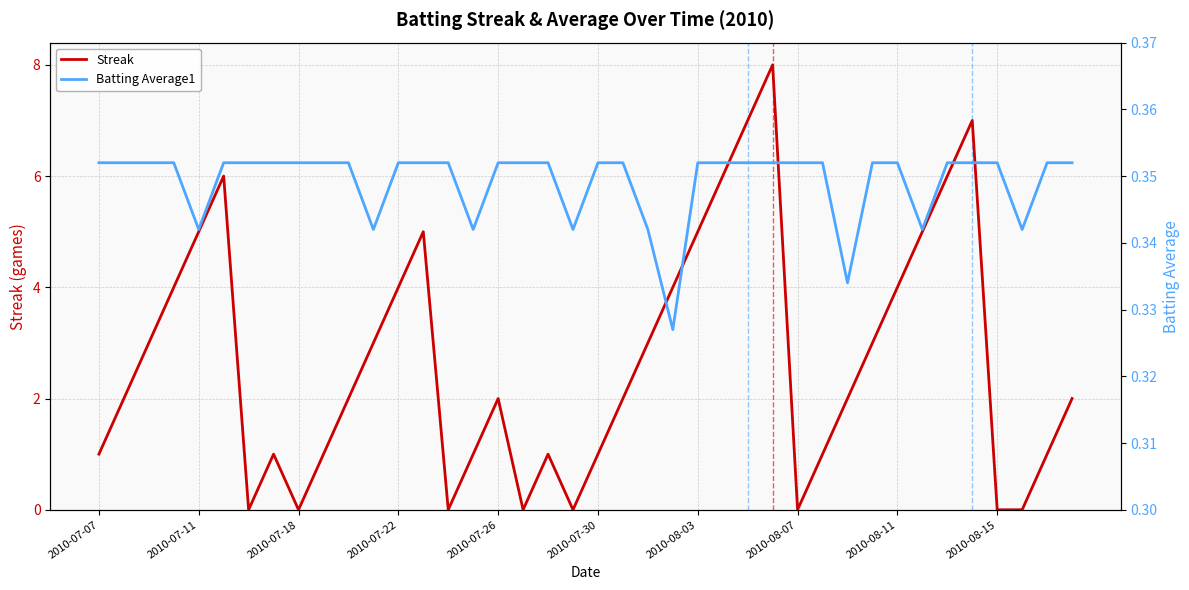

What is the total value across all series at 35?

7.4